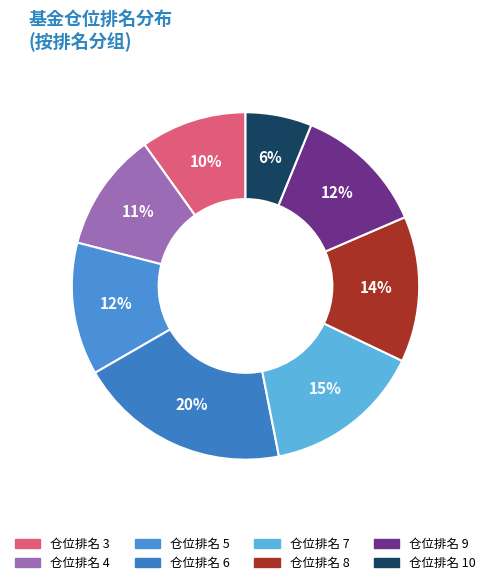

Is there a majority slice in this chart?

No